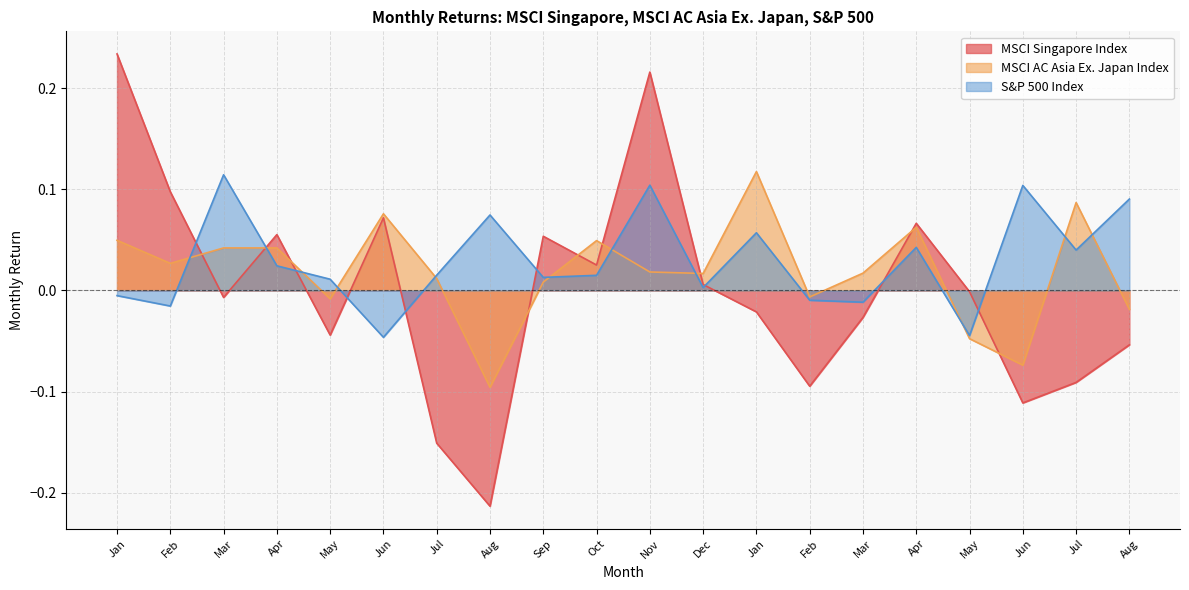

Reading right to left, extract all data points from this chart.

MSCI Singapore Index: -0.1	-0.1	-0.1	-0.0	0.1	-0.0	-0.1	-0.0	0.0	0.2	0.0	0.1	-0.2	-0.2	0.1	-0.0	0.1	-0.0	0.1	0.2
MSCI AC Asia Ex. Japan Index: -0.0	0.1	-0.1	-0.0	0.1	0.0	-0.0	0.1	0.0	0.0	0.0	0.0	-0.1	0.0	0.1	-0.0	0.0	0.0	0.0	0.0
S&P 500 Index: 0.1	0.0	0.1	-0.0	0.0	-0.0	-0.0	0.1	0.0	0.1	0.0	0.0	0.1	0.0	-0.0	0.0	0.0	0.1	-0.0	-0.0